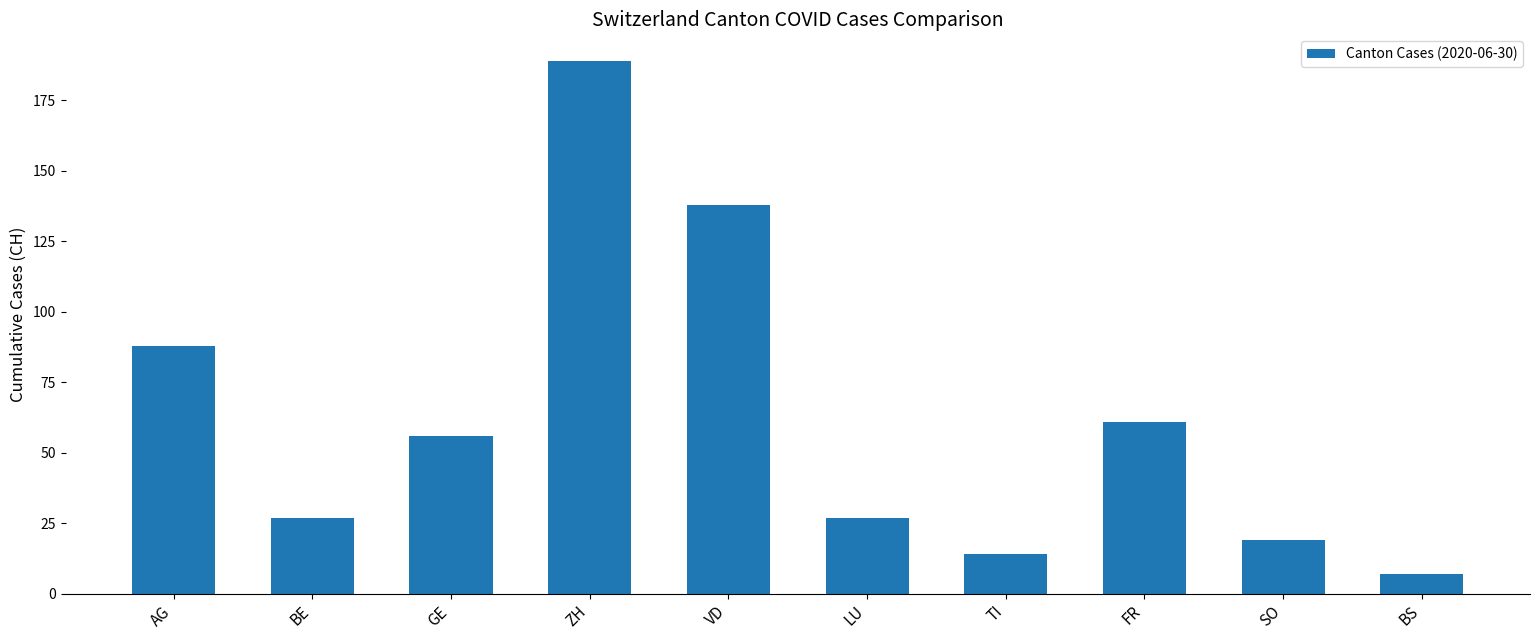

Where is the data nearest to the value 98?

AG